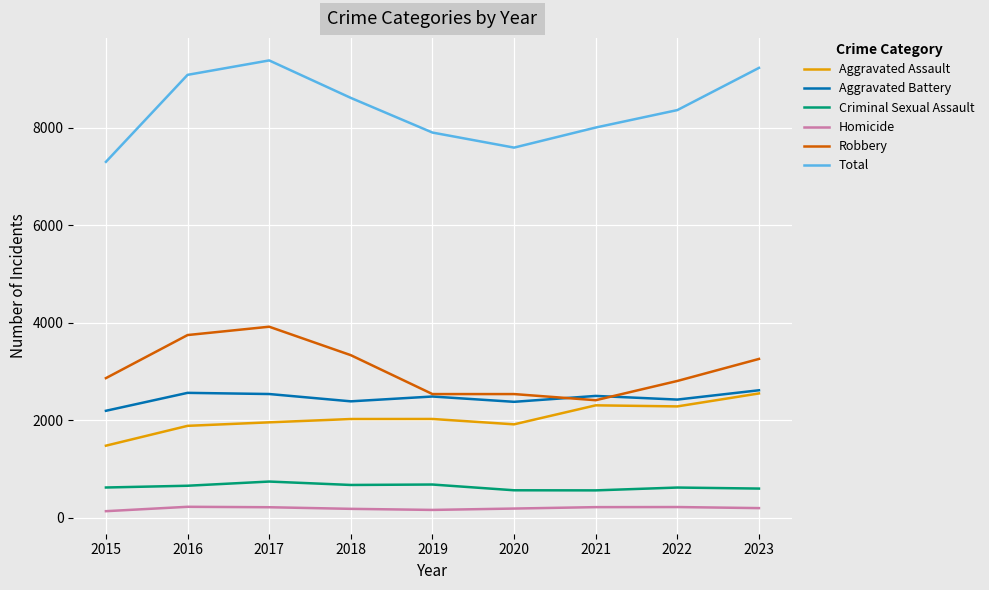

Which series has the widest spread of values?

Total